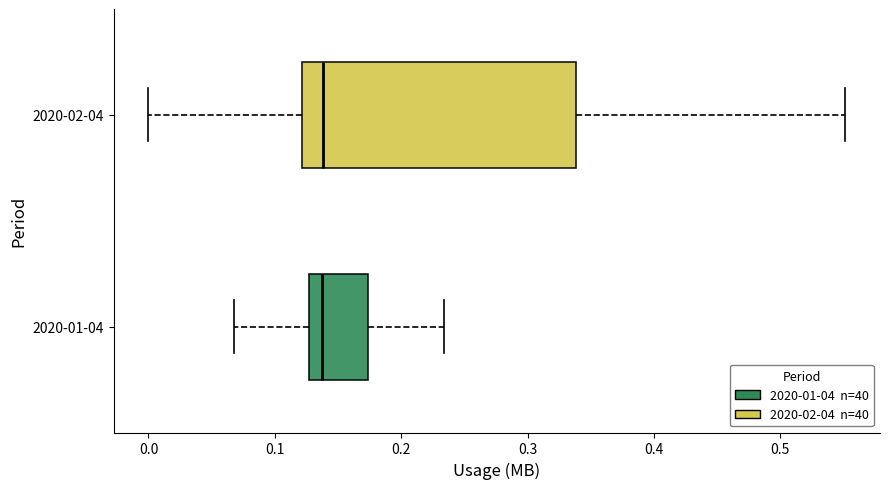

Where does the right whisker of the box for 2020-02-04 end on the x-axis? The values are not printed on the chart, so give them approximately, as read against the axis.

0.55